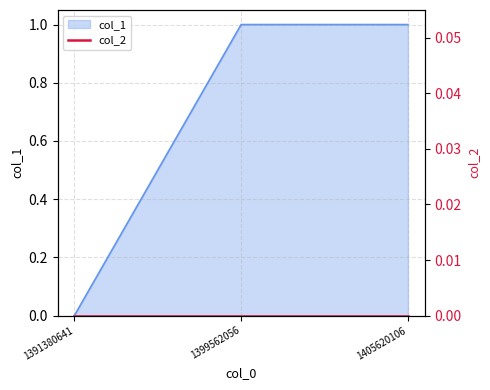

Which has a higher value, 1391380641 or 1405620106?

1405620106